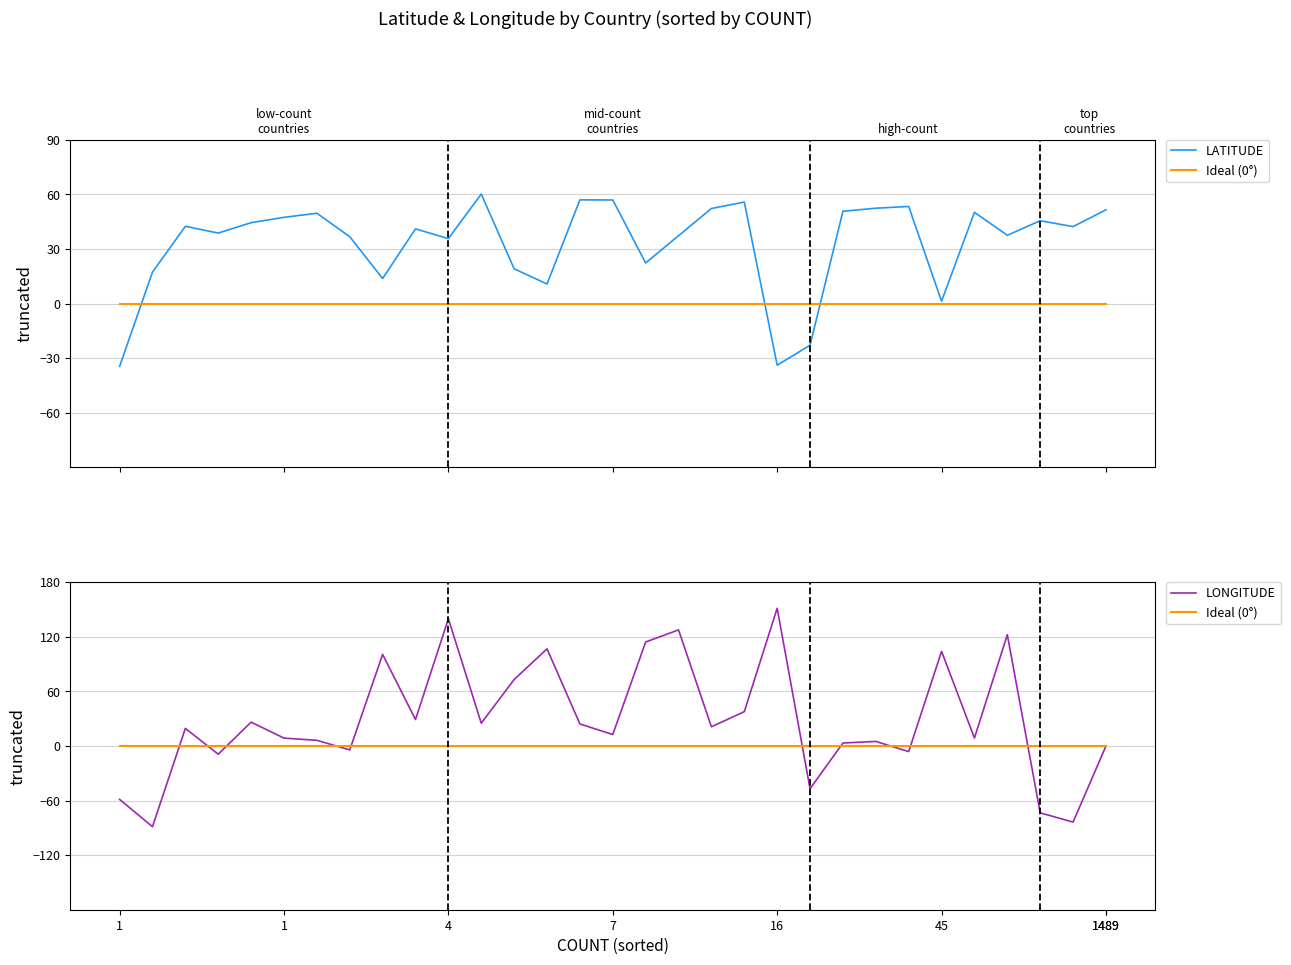

Where do LATITUDE and Ideal (0°) first cross each other?

1 and 1